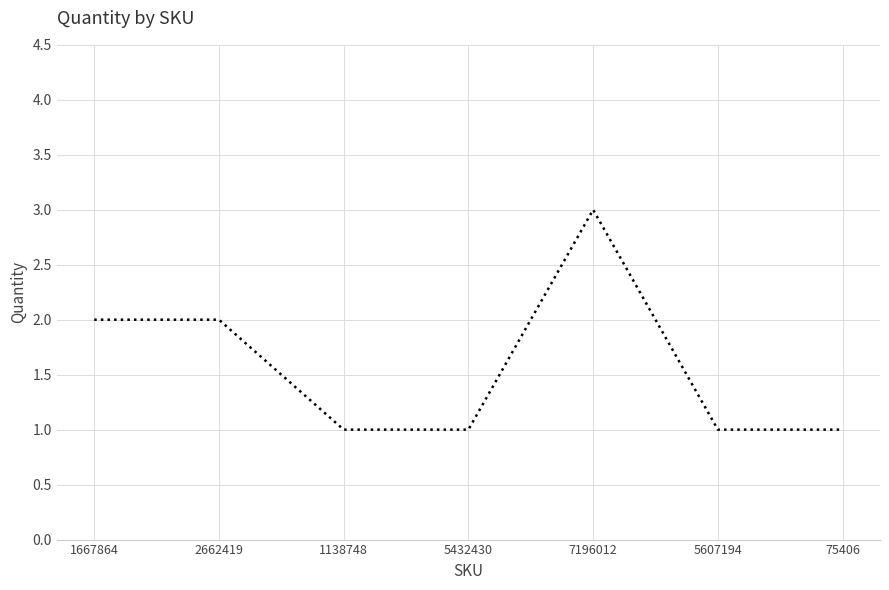

What is the greatest value displayed?

3